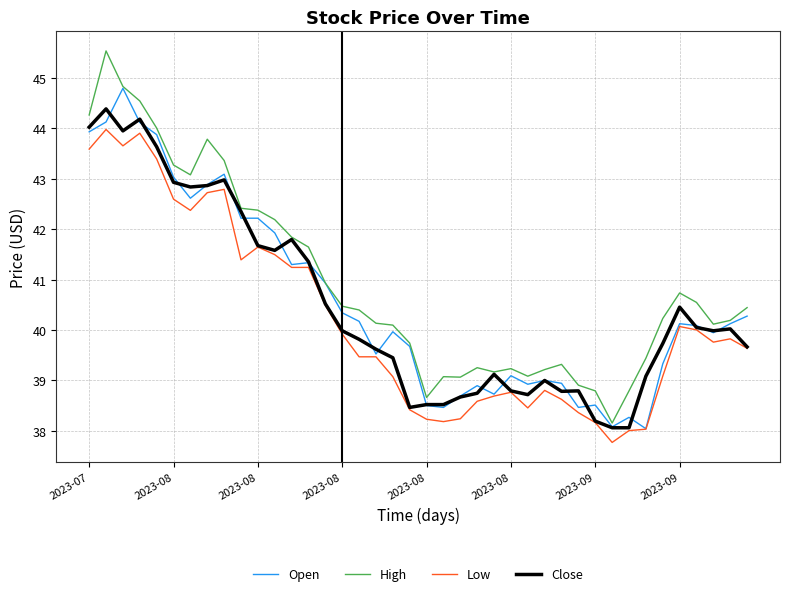

How many distinct data groups are displayed?

4